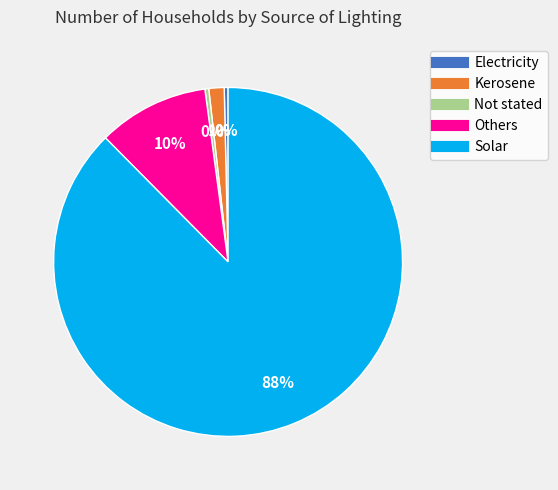

Is it true that Not stated is 0% of the pie?

True